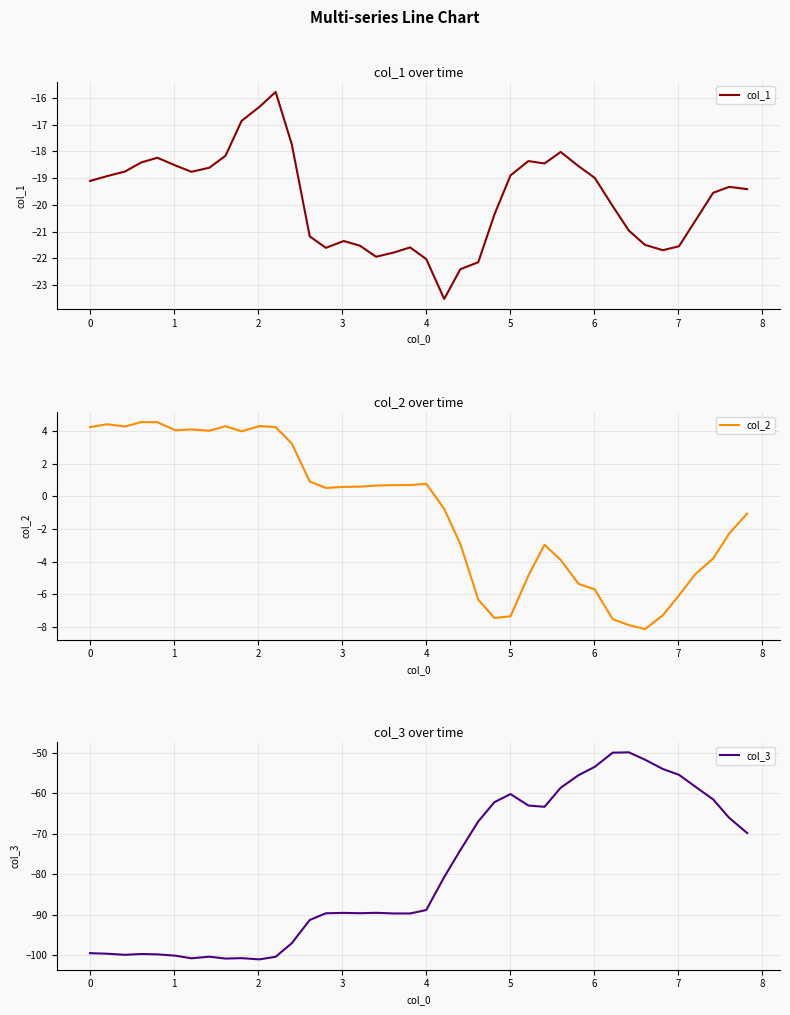

Reading left to right, what are all the values shown in this chart?

col_1: -19.1	-18.9	-18.8	-18.4	-18.2	-18.5	-18.8	-18.6	-18.2	-16.9	-16.3	-15.8	-17.7	-21.2	-21.6	-21.4	-21.5	-21.9	-21.8	-21.6	-22.0	-23.5	-22.4	-22.1	-20.4	-18.9	-18.4	-18.5	-18.0	-18.6	-19.0	-20.0	-21.0	-21.5	-21.7	-21.5	-20.6	-19.6	-19.3	-19.4
col_2: 4.2	4.4	4.3	4.5	4.5	4.0	4.1	4.0	4.3	4.0	4.3	4.2	3.2	0.9	0.5	0.6	0.6	0.7	0.7	0.7	0.8	-0.8	-2.9	-6.3	-7.5	-7.4	-4.9	-3.0	-3.9	-5.4	-5.7	-7.5	-7.9	-8.1	-7.3	-6.1	-4.8	-3.8	-2.3	-1.1
col_3: -99.5	-99.6	-99.9	-99.7	-99.8	-100.1	-100.8	-100.4	-100.8	-100.7	-101.0	-100.4	-97.0	-91.3	-89.7	-89.6	-89.6	-89.5	-89.7	-89.7	-88.9	-80.7	-74.1	-67.0	-62.2	-60.2	-63.1	-63.4	-58.7	-55.6	-53.5	-50.0	-49.9	-51.8	-54.1	-55.5	-58.4	-61.5	-66.1	-69.9